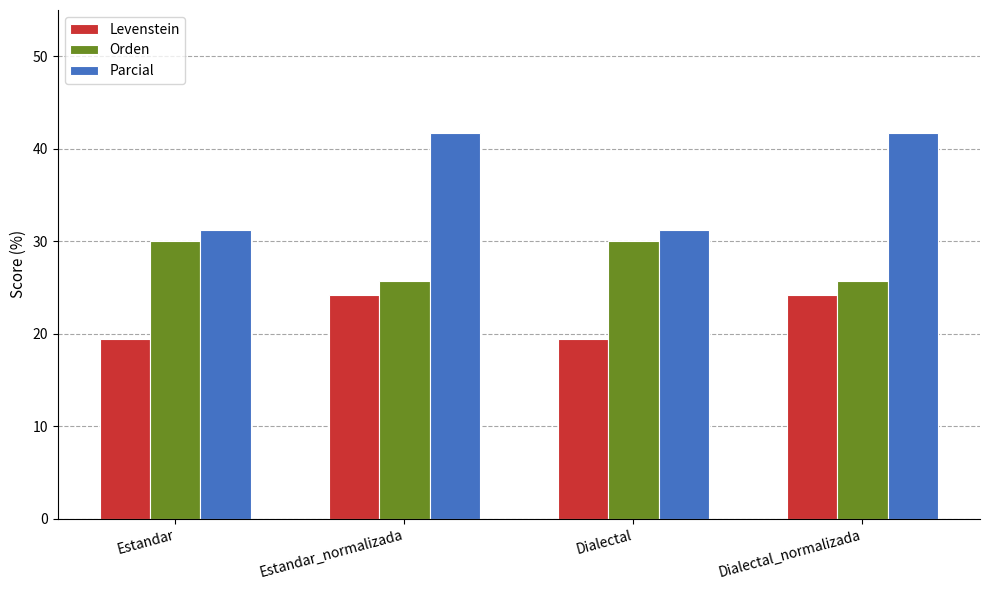

Rank the series at Dialectal_normalizada from lowest to highest value.

Levenstein, Orden, Parcial